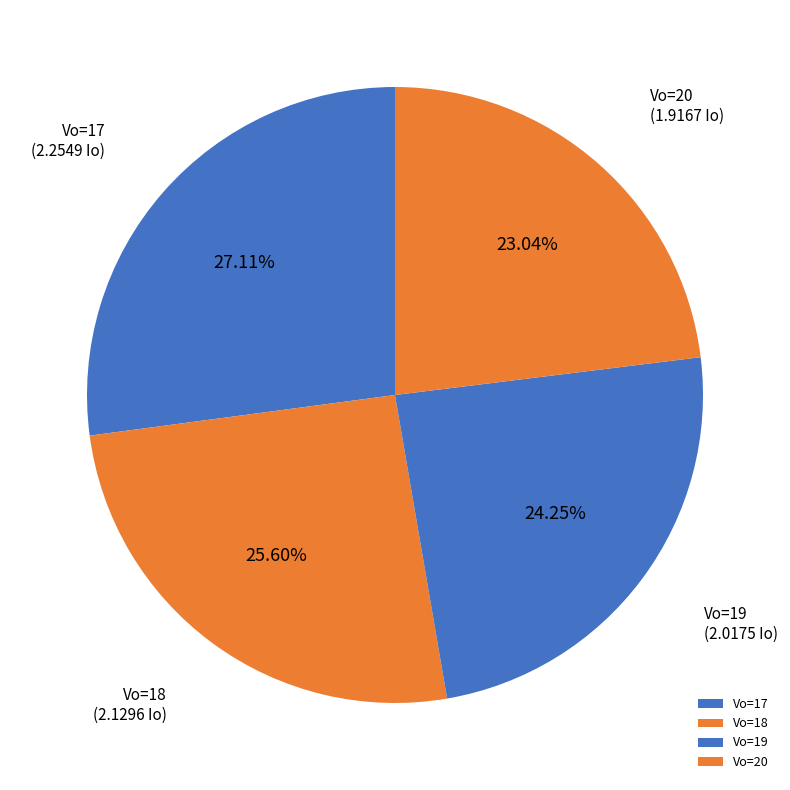

Between Vo=18 and Vo=19, which is larger?

Vo=18